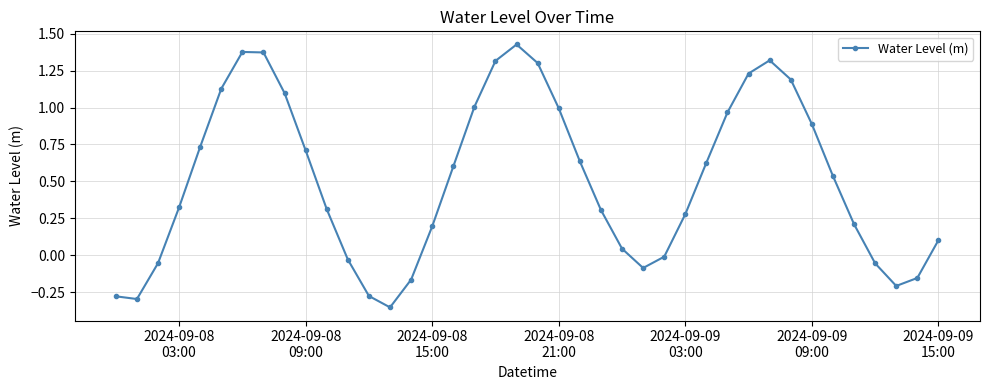

What is the difference between the maximum and minimum values?

1.8